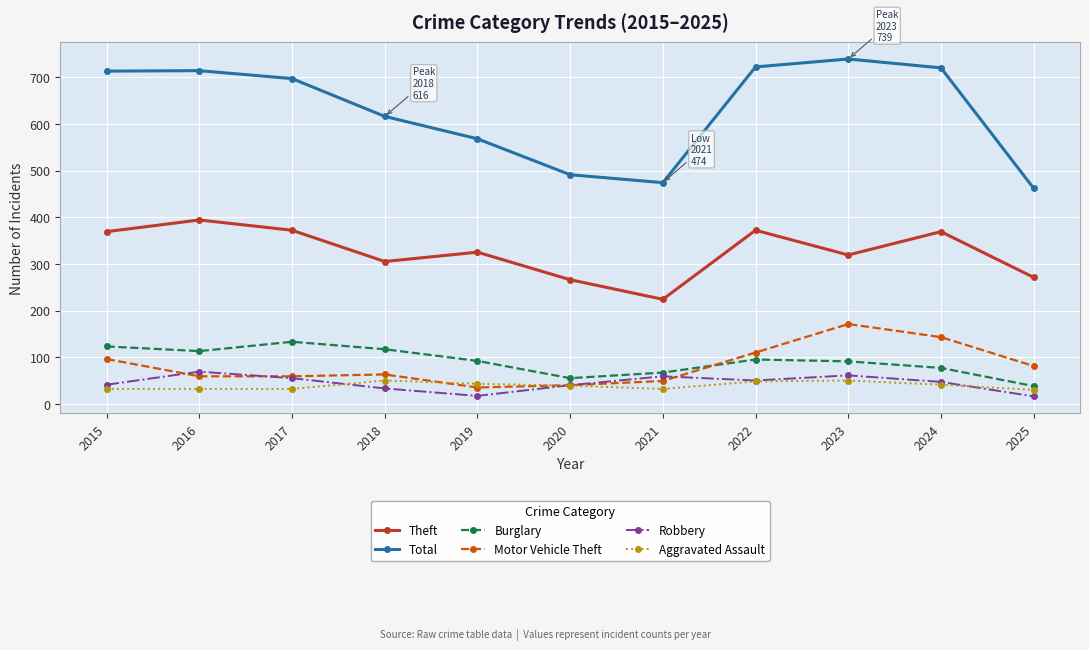

What are all the series names shown in the legend?

Theft, Total, Burglary, Motor Vehicle Theft, Robbery, Aggravated Assault